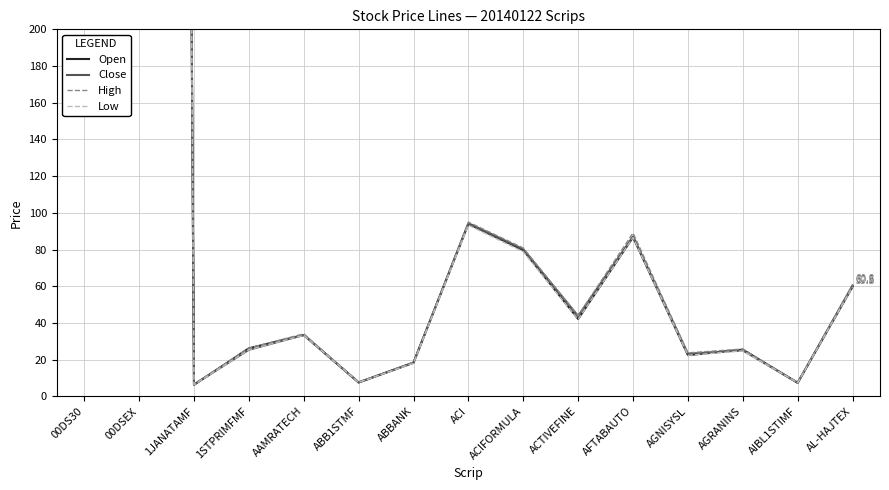

What are all the series names shown in the legend?

Open, Close, High, Low